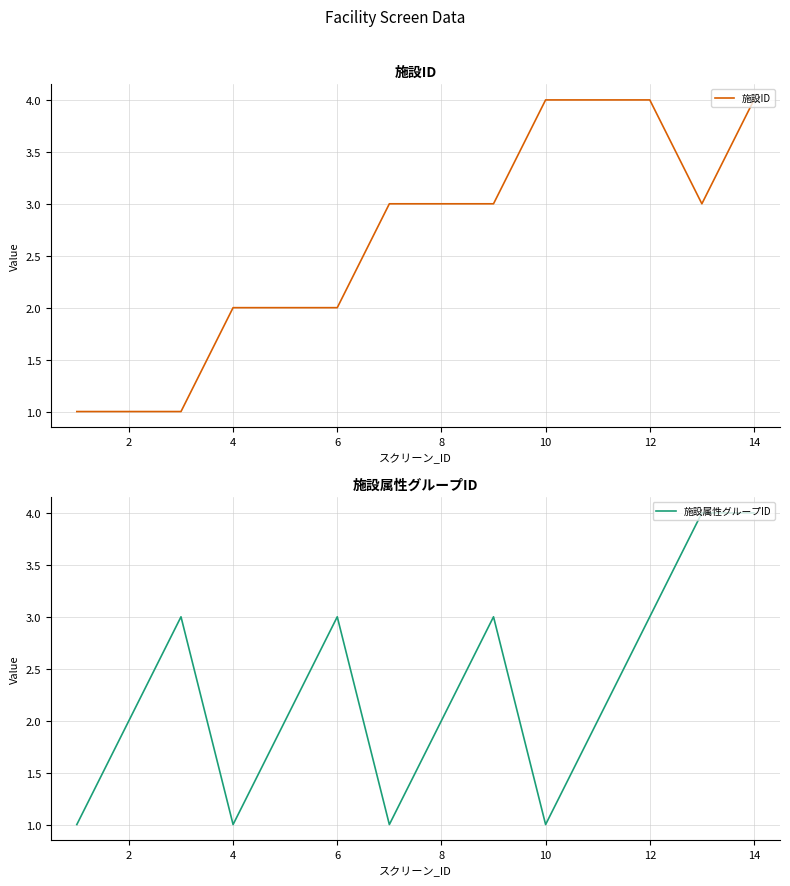

Is it true that 施設属性グループID equals 5 at 6?

False